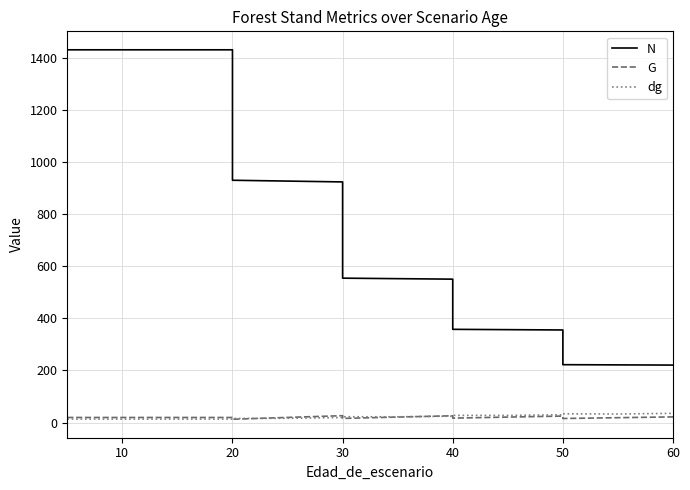

Which category has the lowest value in the G series?

20